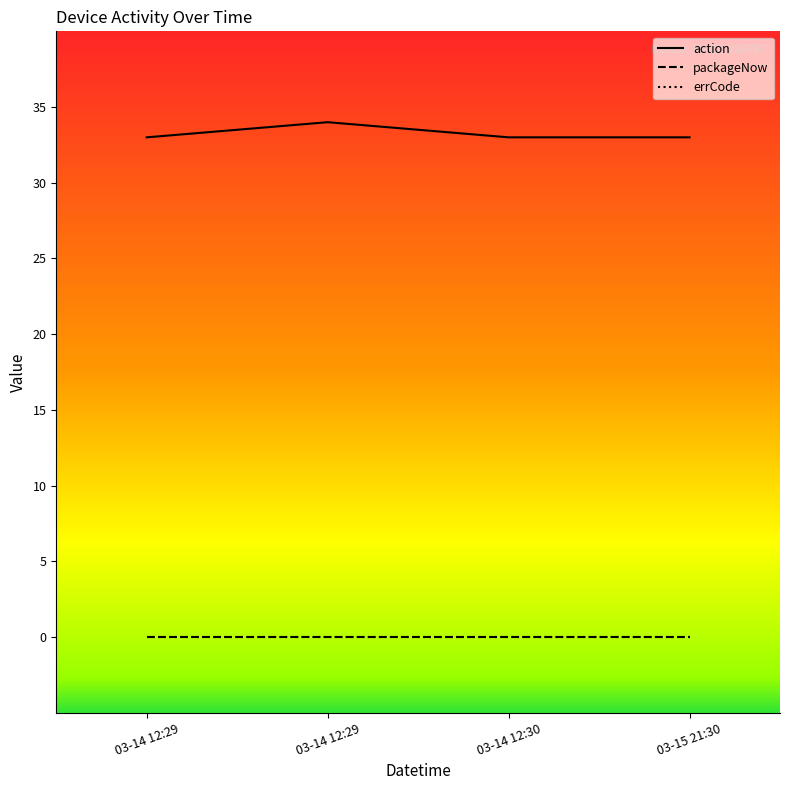

Reading left to right, transcribe all the data shown in this chart.

action: 03-14 12:29=33	03-14 12:29=34	03-14 12:30=33	03-15 21:30=33
packageNow: 03-14 12:29=0	03-14 12:29=0	03-14 12:30=0	03-15 21:30=0
errCode: 03-14 12:29=0	03-14 12:29=0	03-14 12:30=0	03-15 21:30=0